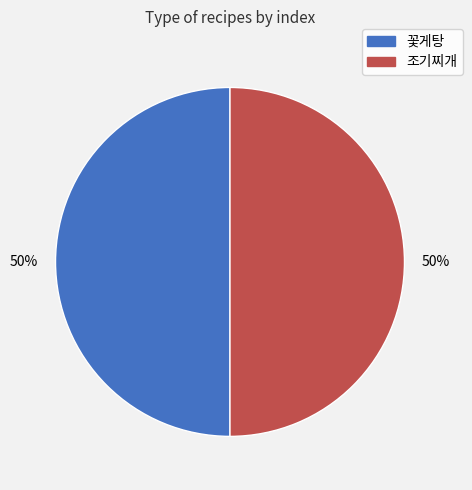

Do 꽃게탕 and 조기찌개 together represent more than half of the pie?

Yes